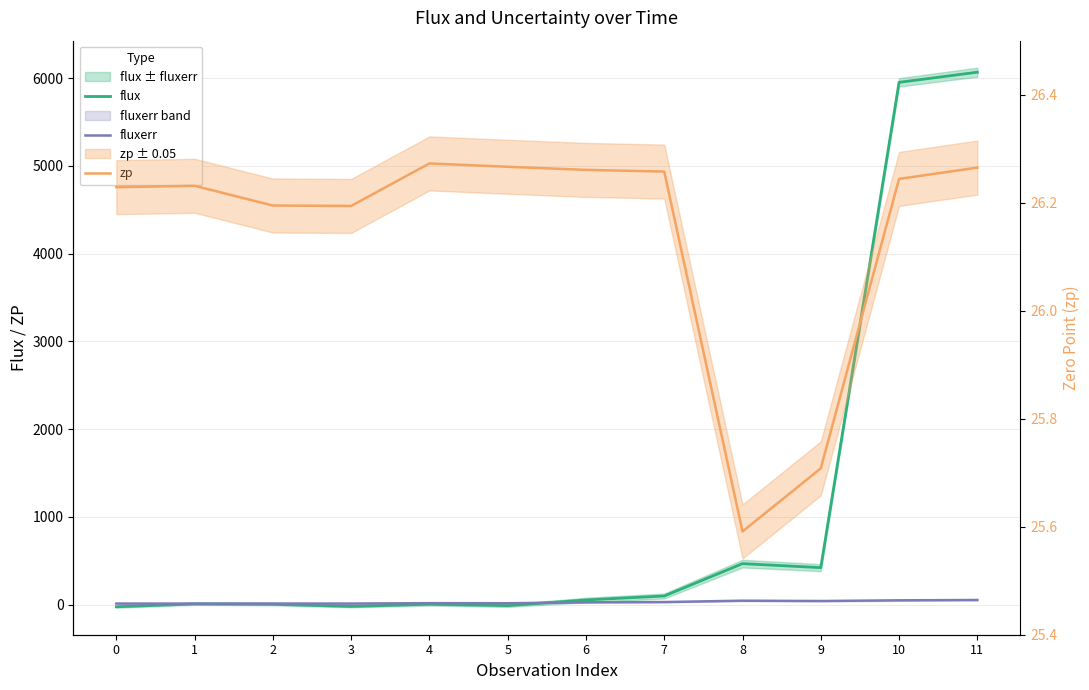

Does the chart have visible grid lines?

Yes